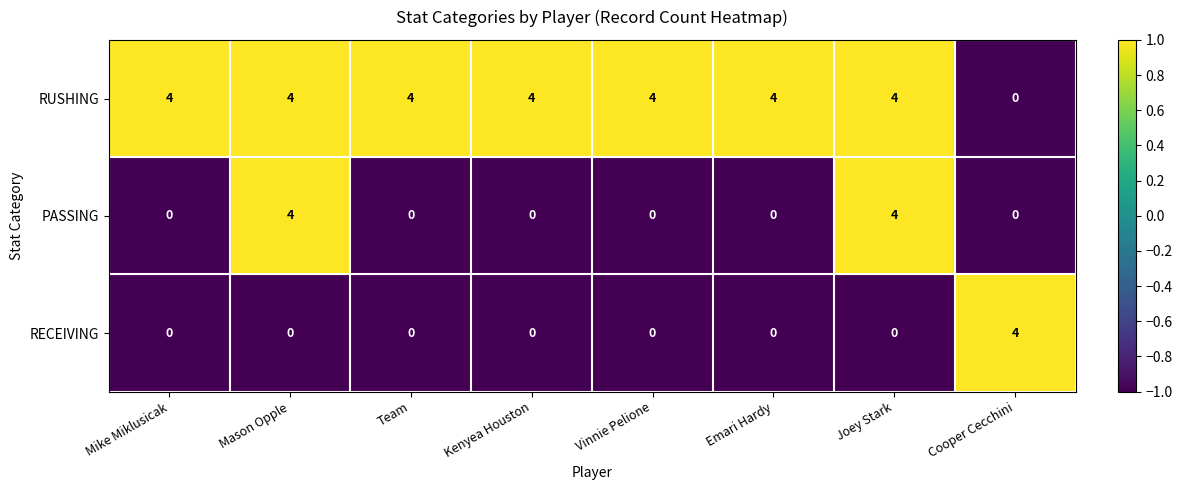

How many positive values does the RUSHING series have?

7